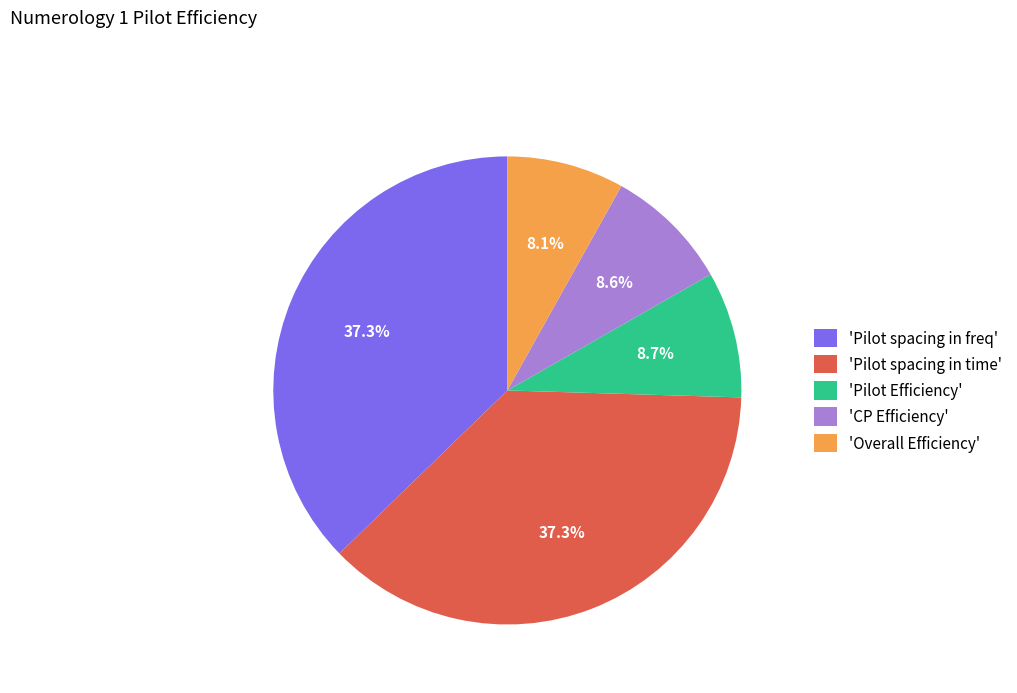

Is 'Pilot Efficiency' the majority of the pie?

No